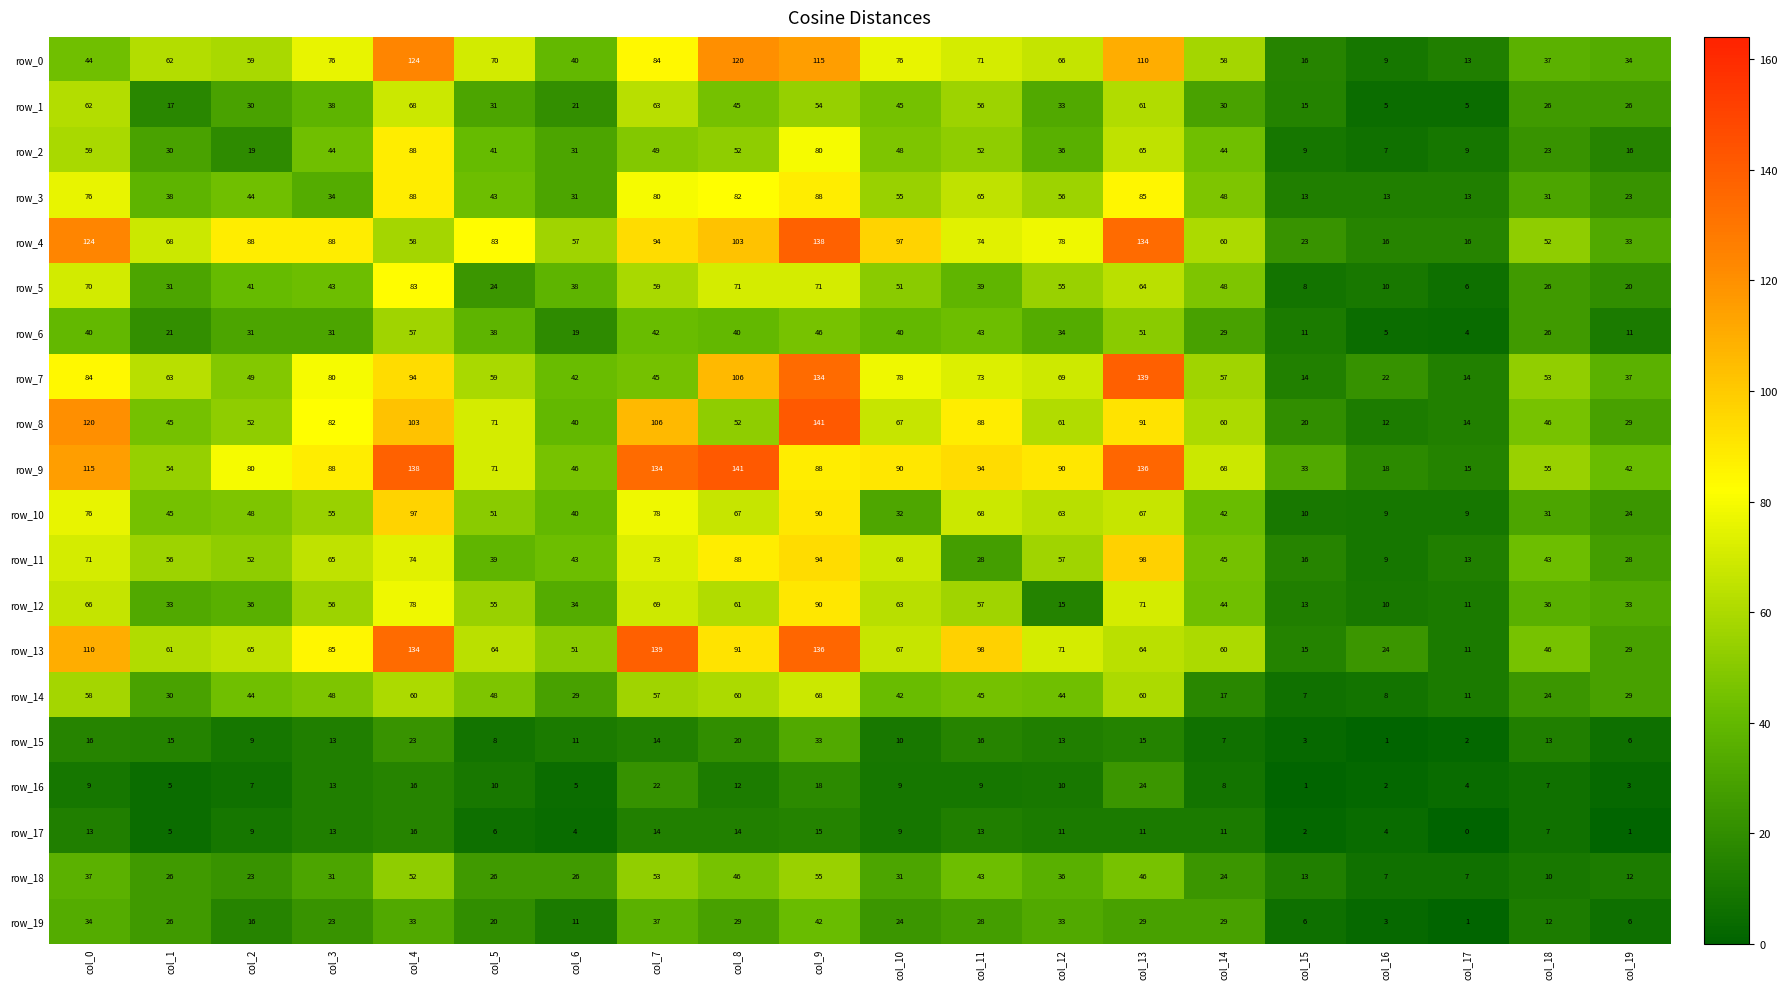

Which series has the widest spread of values?

row_8